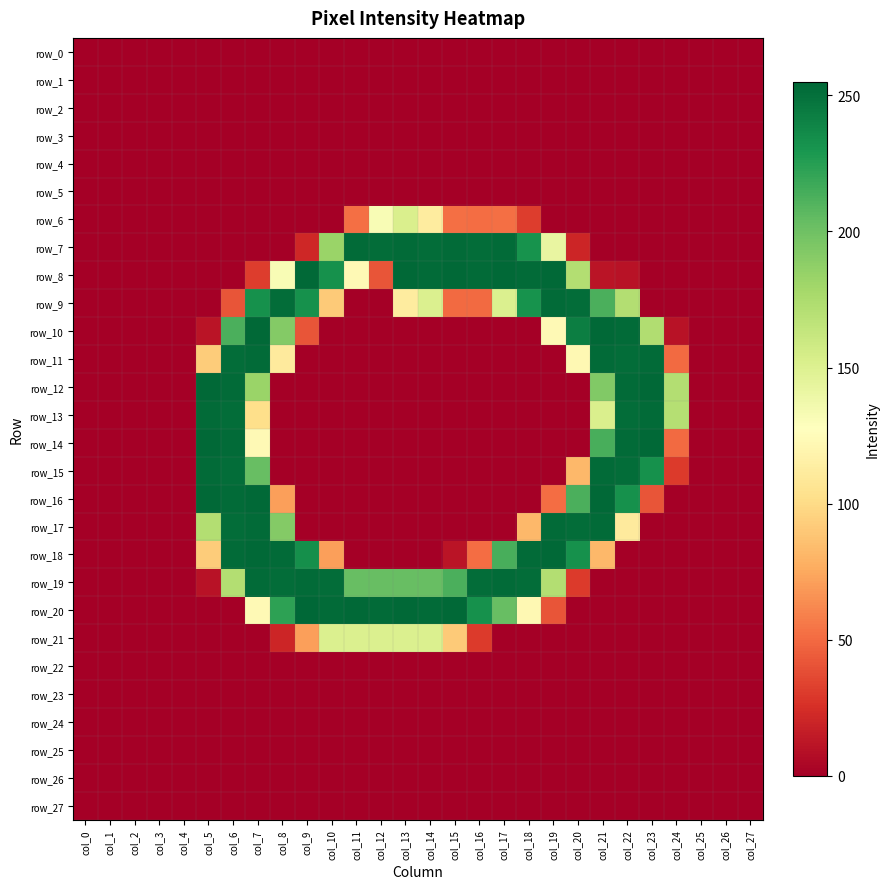

At how many categories does at least one series exceed 203?

19